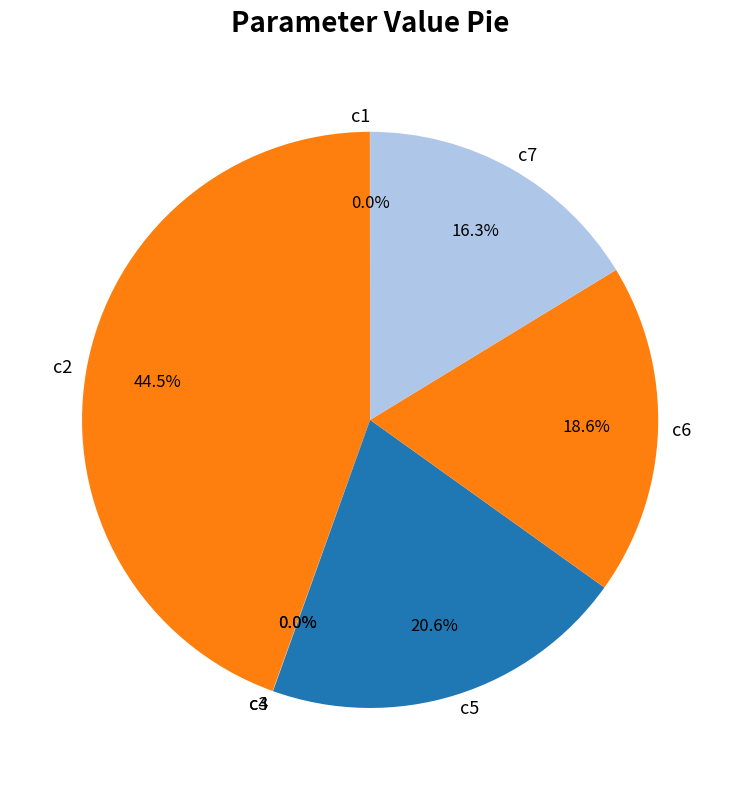

To the nearest percent, what is the difference between the largest and smallest slice percentages?

44%